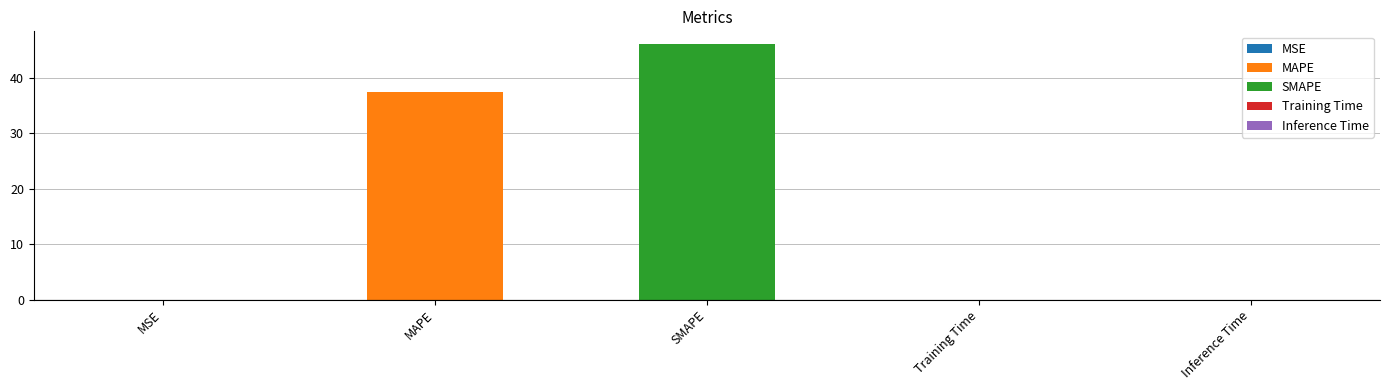

What is the label of the 2nd bar from the right?

Training Time